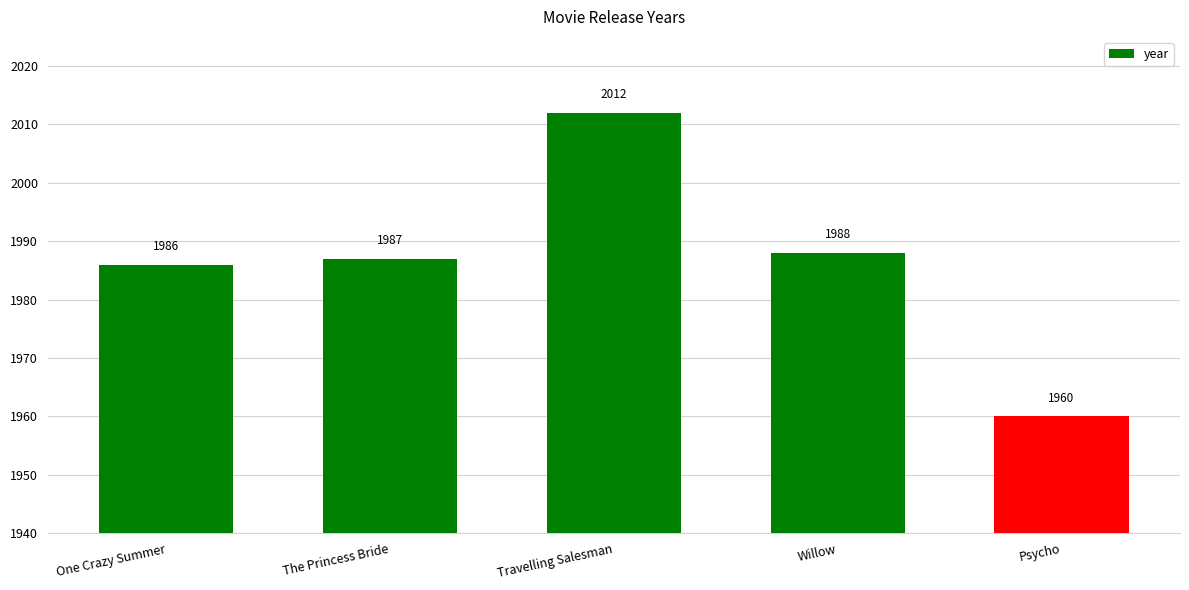

Are the bars grouped side by side (vs. stacked)?

No